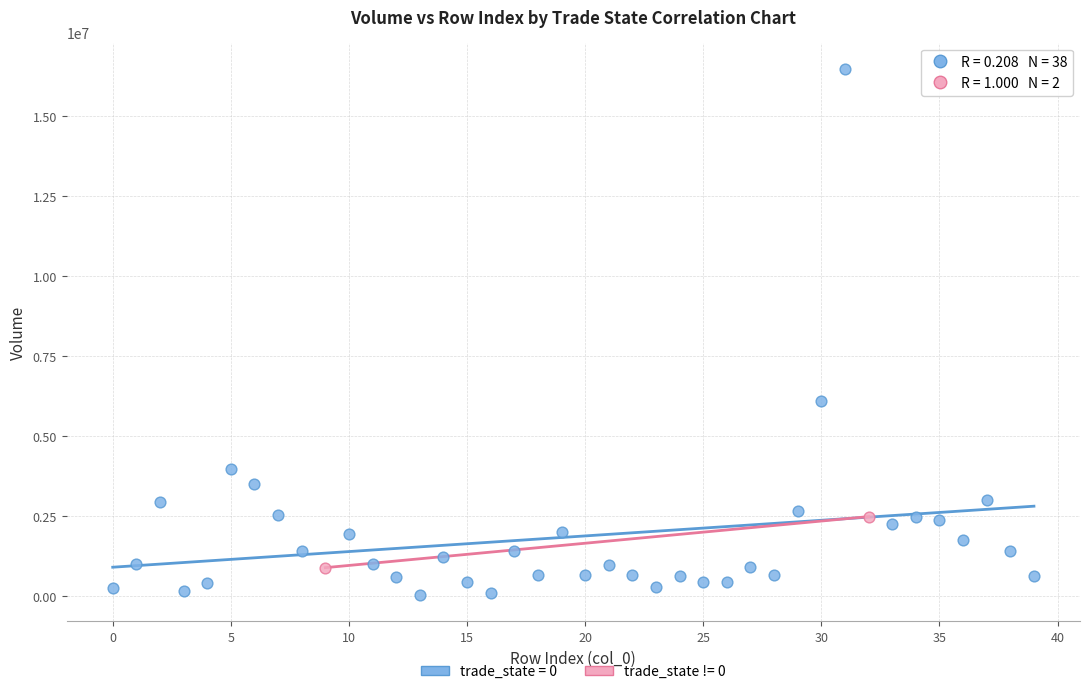

Which series has the widest spread of Y values?

trade_state = 0